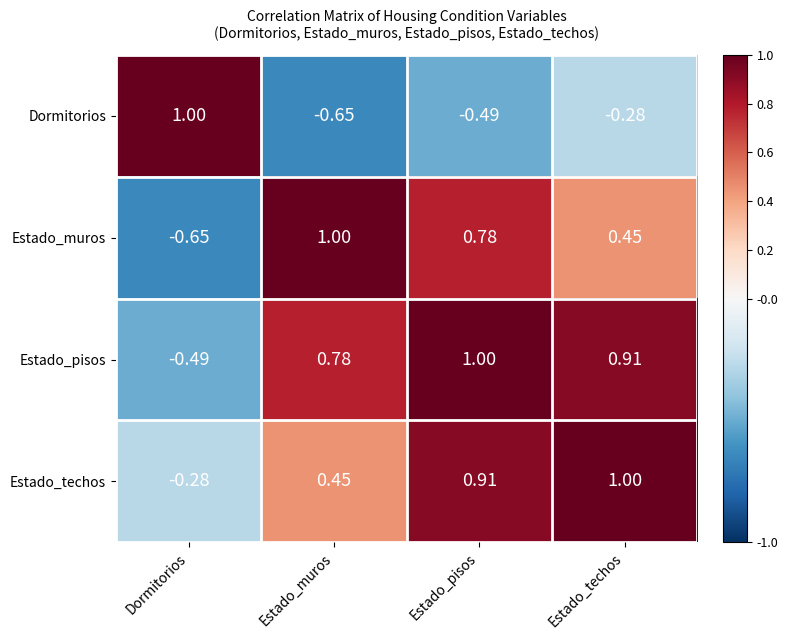

Which category has the lowest value in the Estado_techos series?

Dormitorios